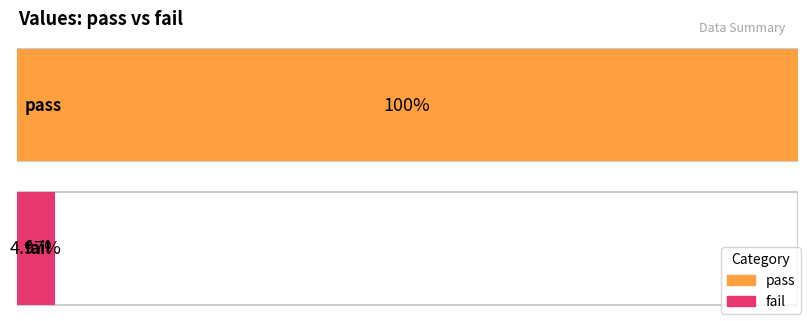

Does the chart contain stacked bars?

No